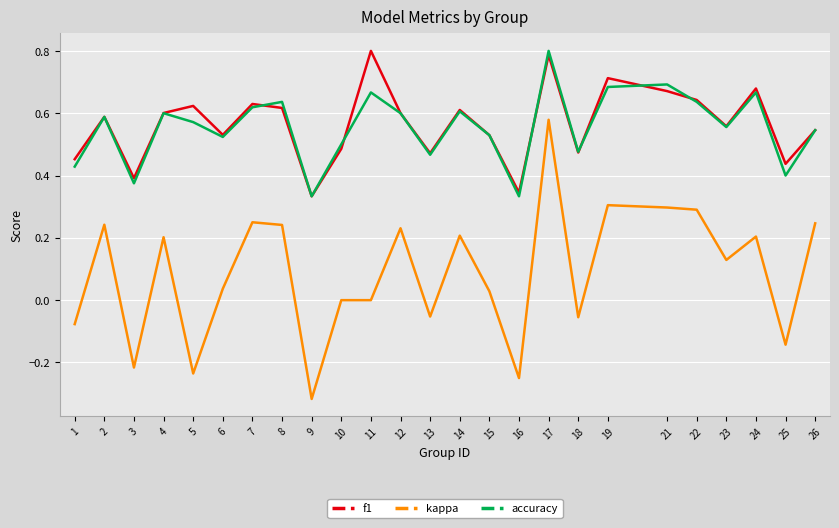

How many lines are shown in the chart?

3